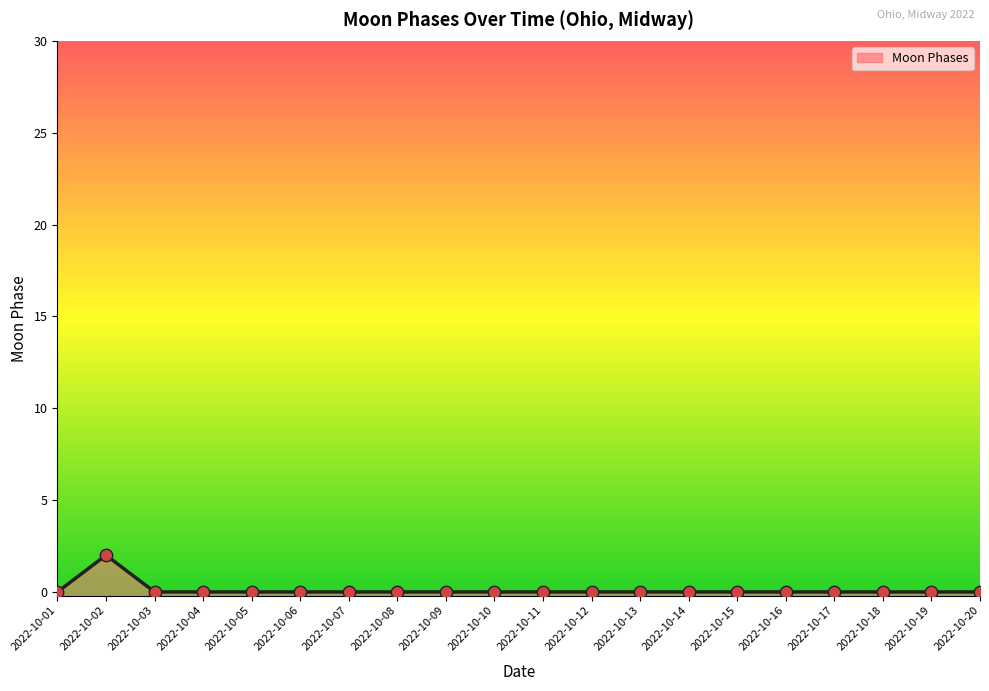

Between 2022-10-14 and 2022-10-17, which is larger?

2022-10-14